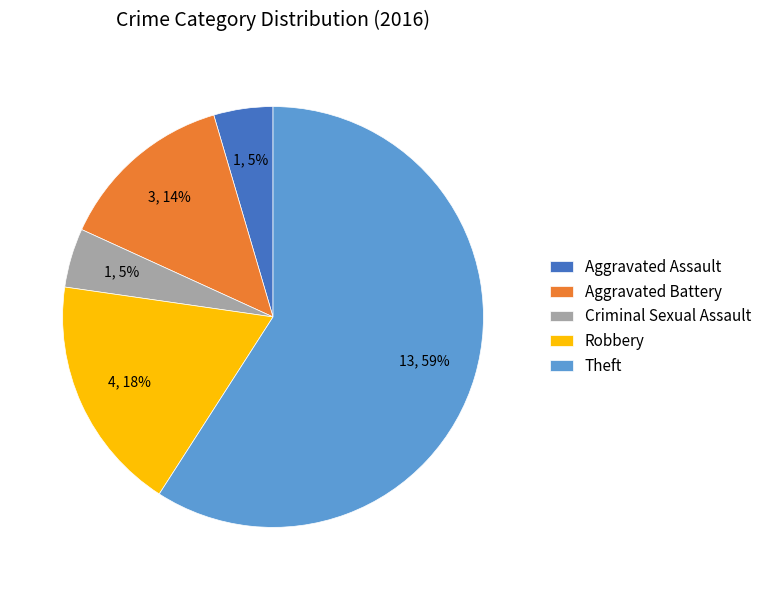

Combined, do Aggravated Assault and Aggravated Battery account for over 50%?

No